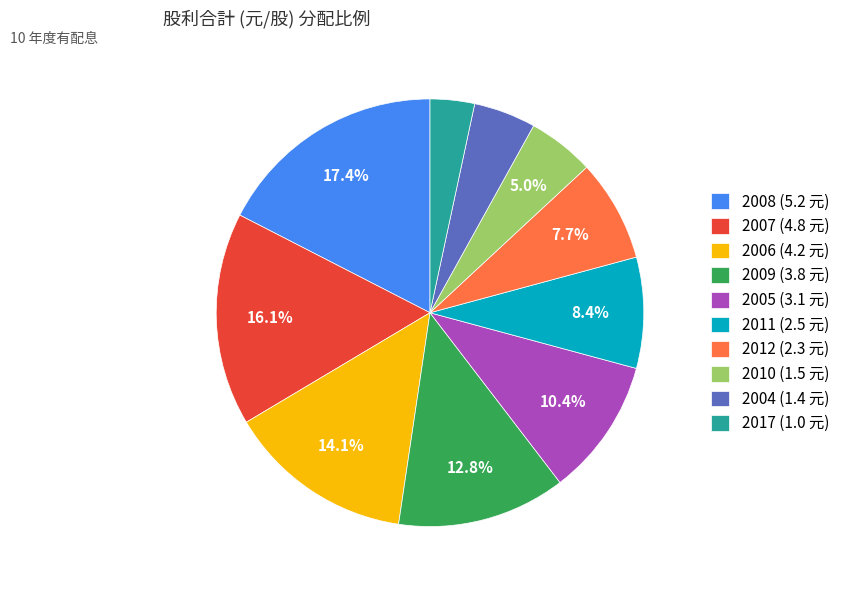

What percentage do 2006 (4.2 元) and 2012 (2.3 元) together represent?

21.8%